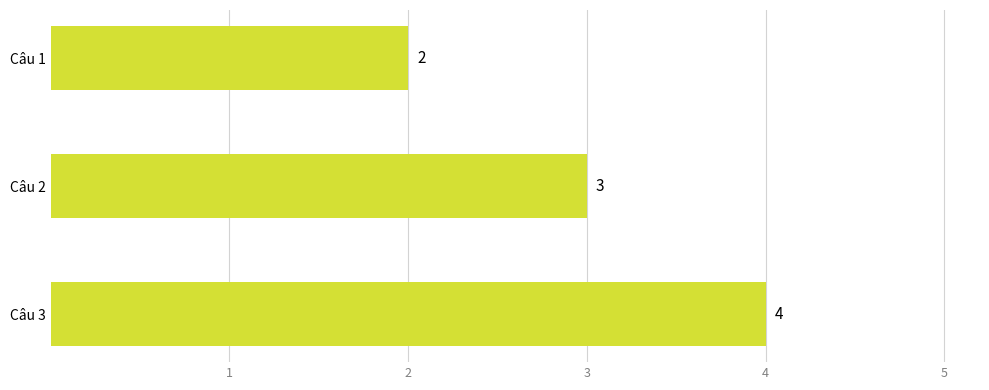

Reading top to bottom, list all the values displayed in this chart.

Câu 1=2	Câu 2=3	Câu 3=4